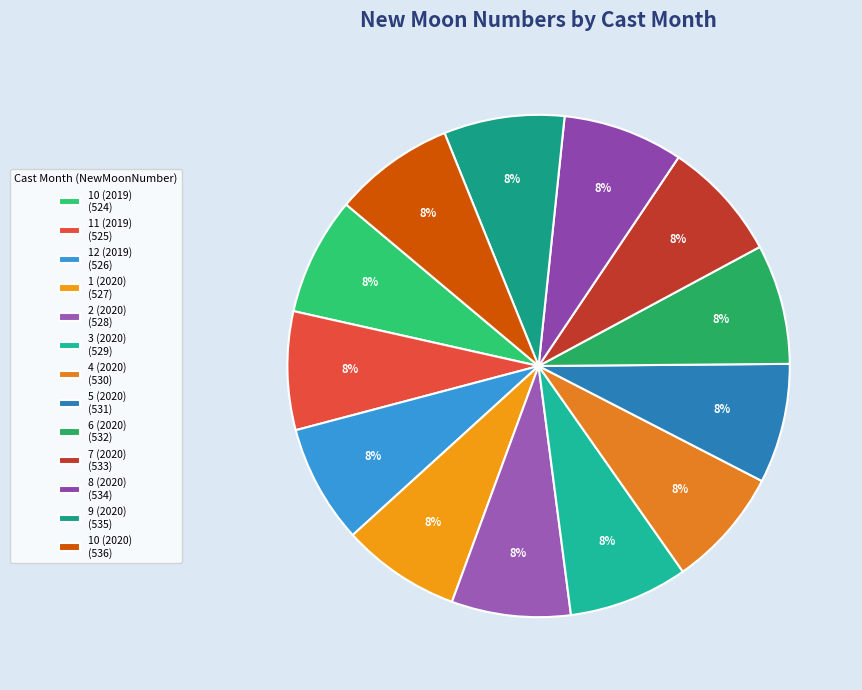

True or false: 10 (2020) accounts for 1% of the total.

False